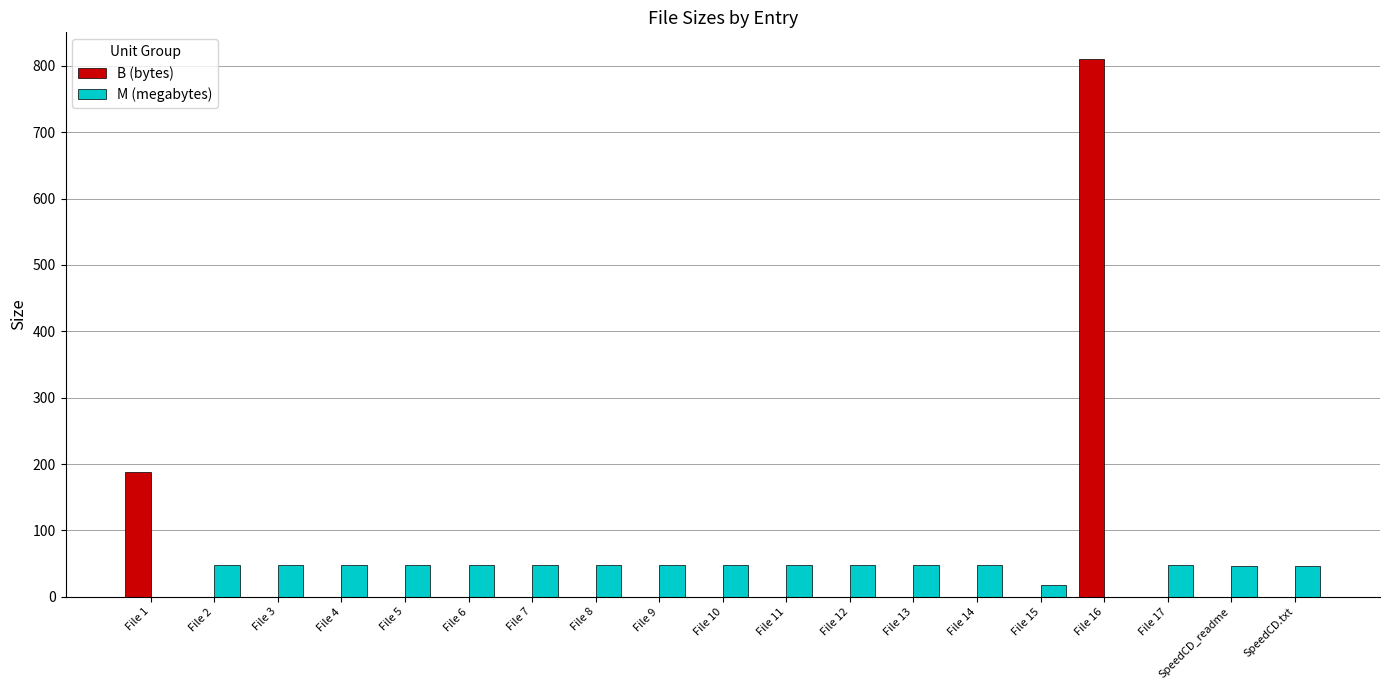

How many groups of bars are there?

19